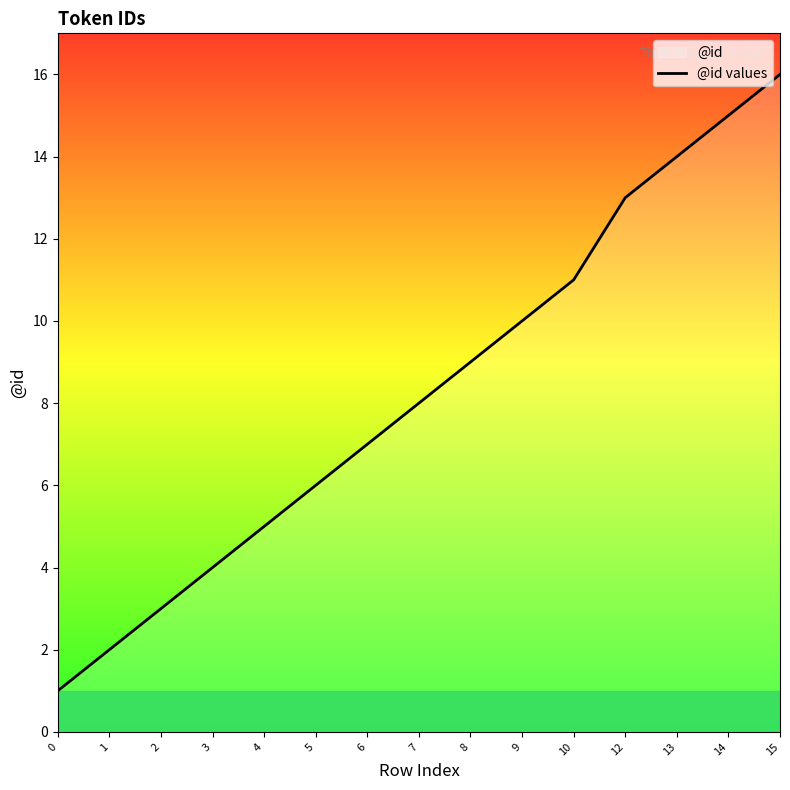

What is the difference between the values at 5 and 14?

9